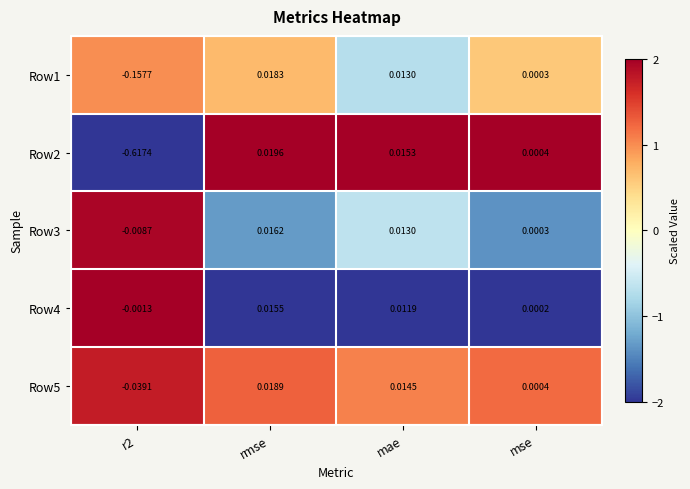

At which label does Row3 first exceed 0?

rmse